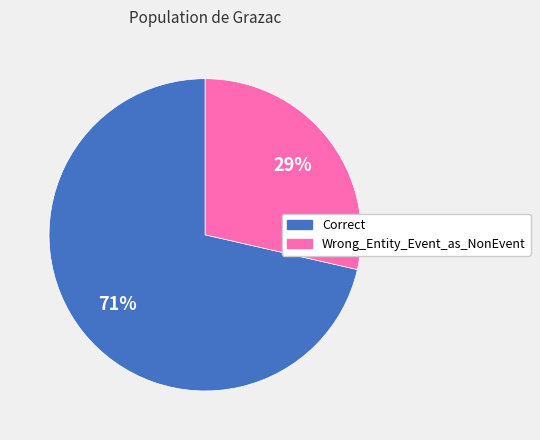

How many segments does this pie chart have?

2